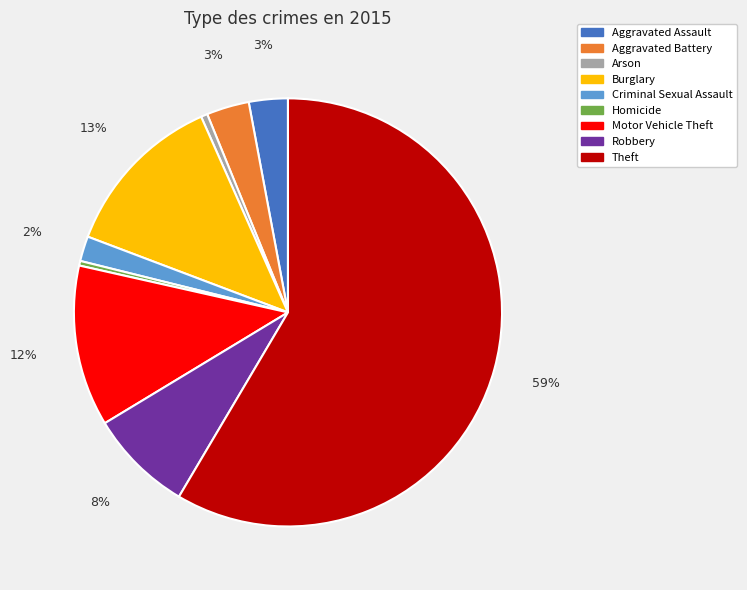

To the nearest percent, what is the combined percentage of Arson and Criminal Sexual Assault?

2%